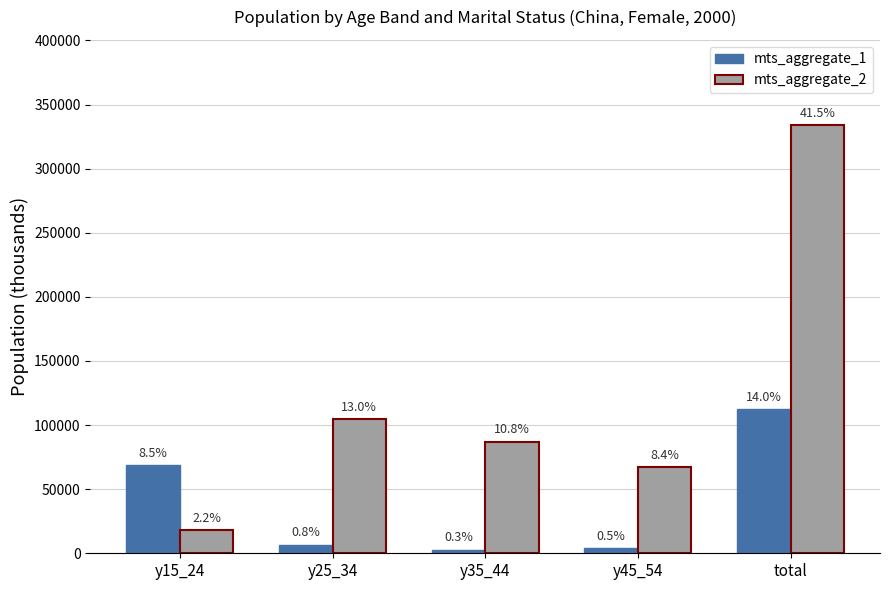

Rank the series by their maximum value, from lowest to highest.

mts_aggregate_1, mts_aggregate_2